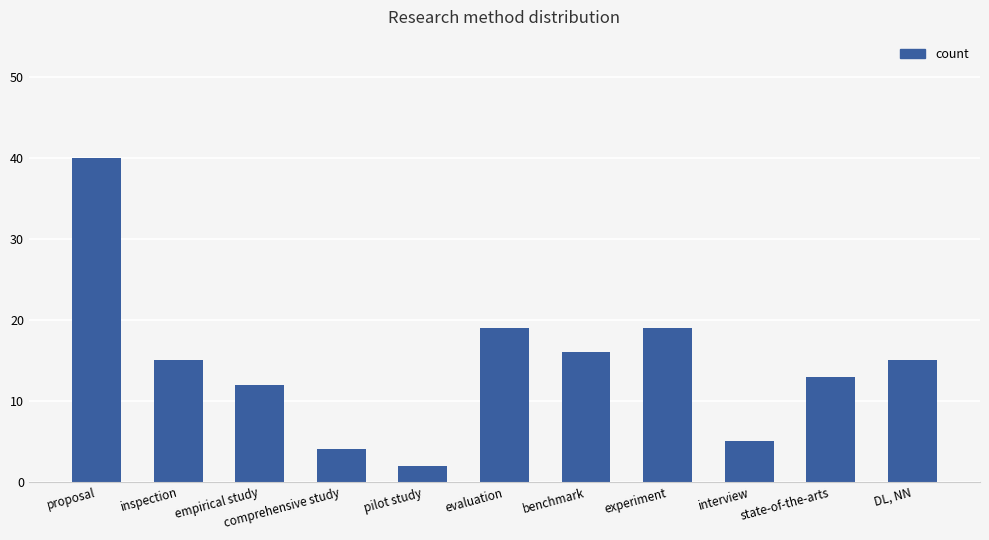

Does the chart contain any negative values?

No